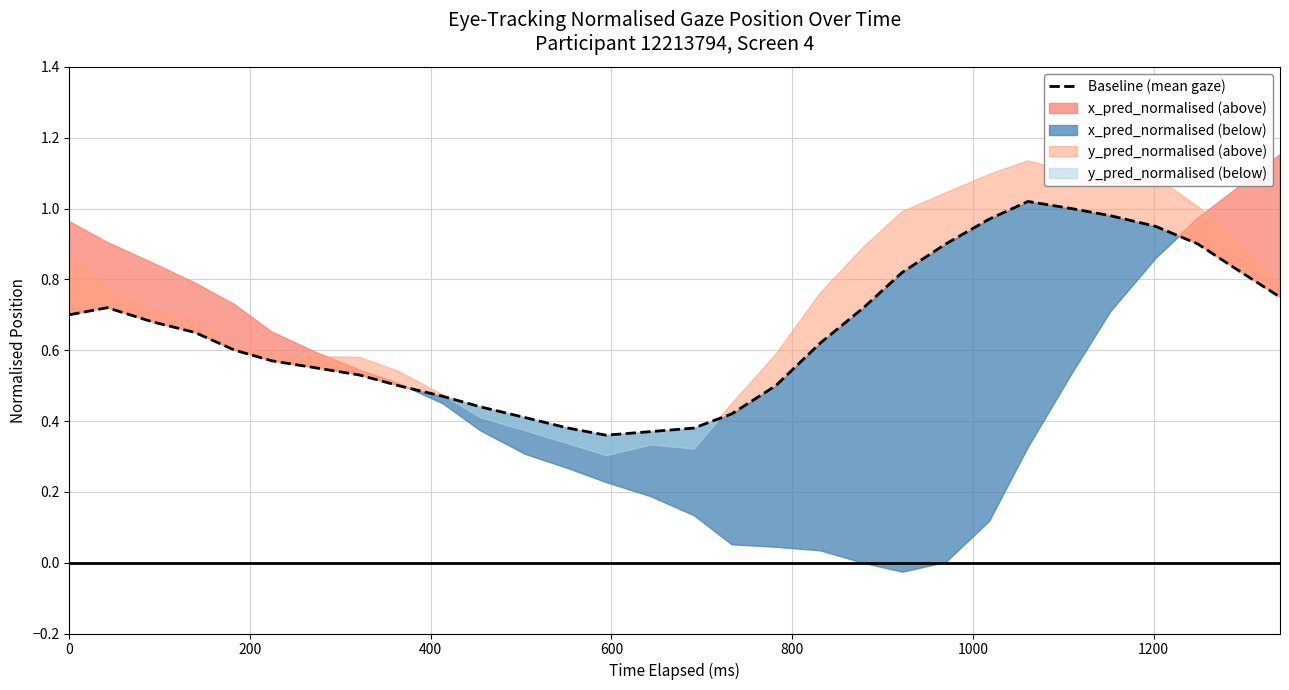

Reading right to left, what are all the values shown in this chart?

0.8	0.8	0.9	0.9	1.0	1.0	1.0	1.0	0.9	0.8	0.7	0.6	0.5	0.4	0.4	0.4	0.4	0.4	0.4	0.4	0.5	0.5	0.5	0.6	0.6	0.6	0.7	0.7	0.7	0.7